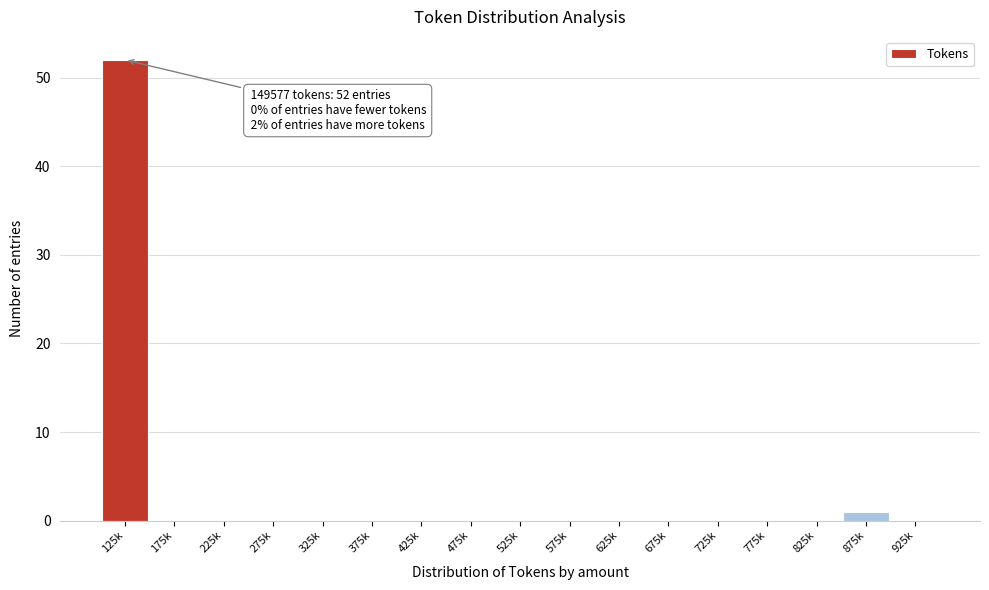

Reading right to left, extract all data points from this chart.

925k=0	875k=1	825k=0	775k=0	725k=0	675k=0	625k=0	575k=0	525k=0	475k=0	425k=0	375k=0	325k=0	275k=0	225k=0	175k=0	125k=52